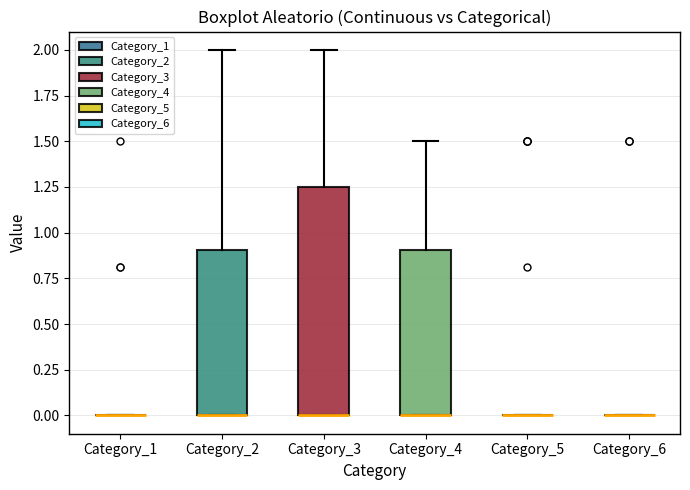

Which box is the tallest, from its lower edge to its upper edge?

Category_3